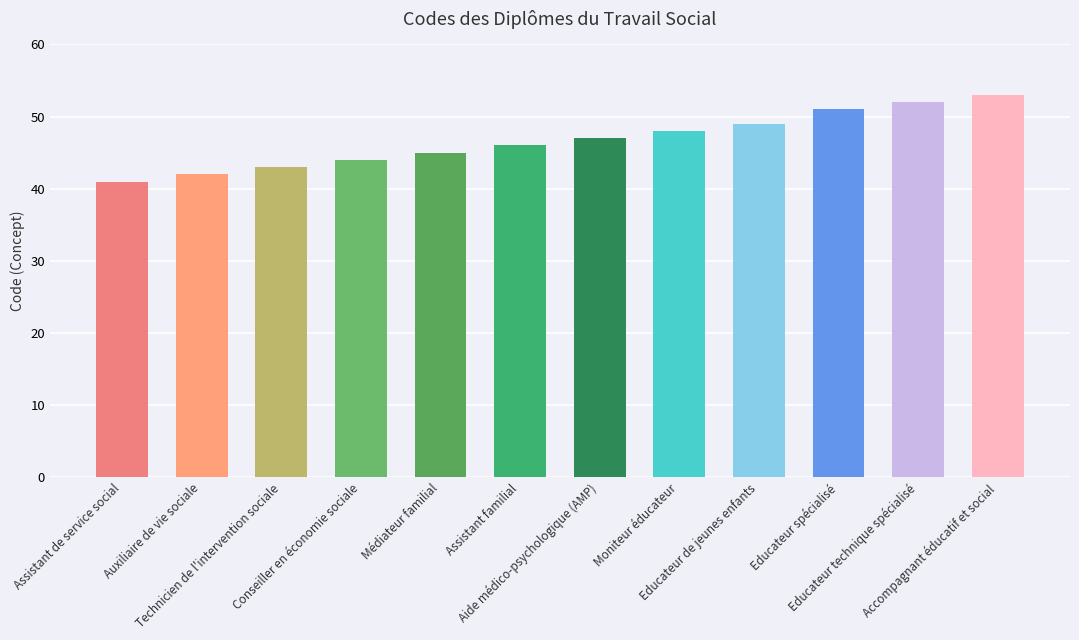

Does the chart contain any negative values?

No